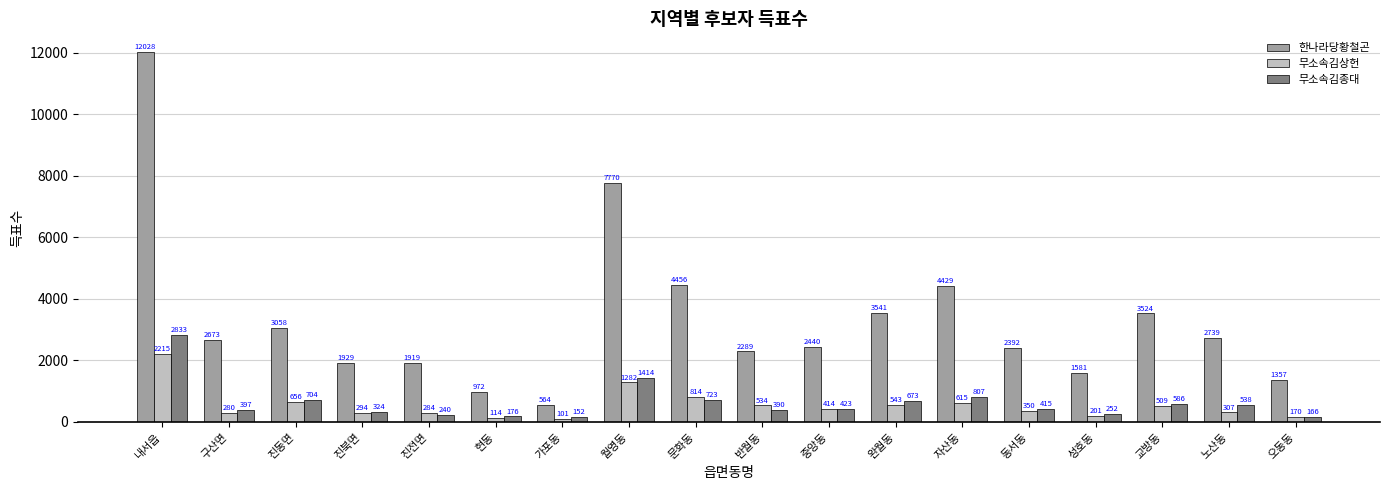

How many data points does each series have?

18